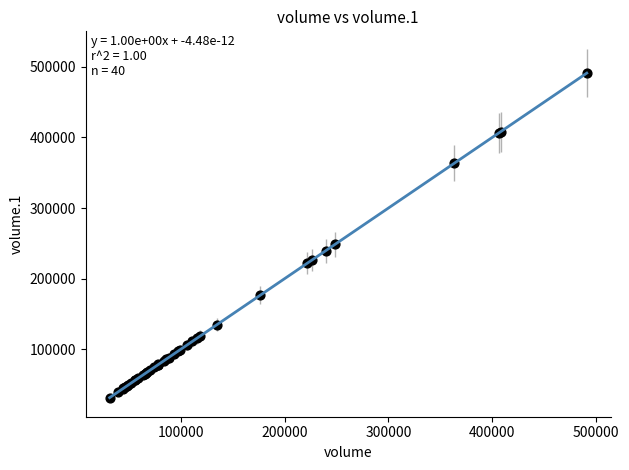

What Y value in the scatter plot is closest to 261263?

248462